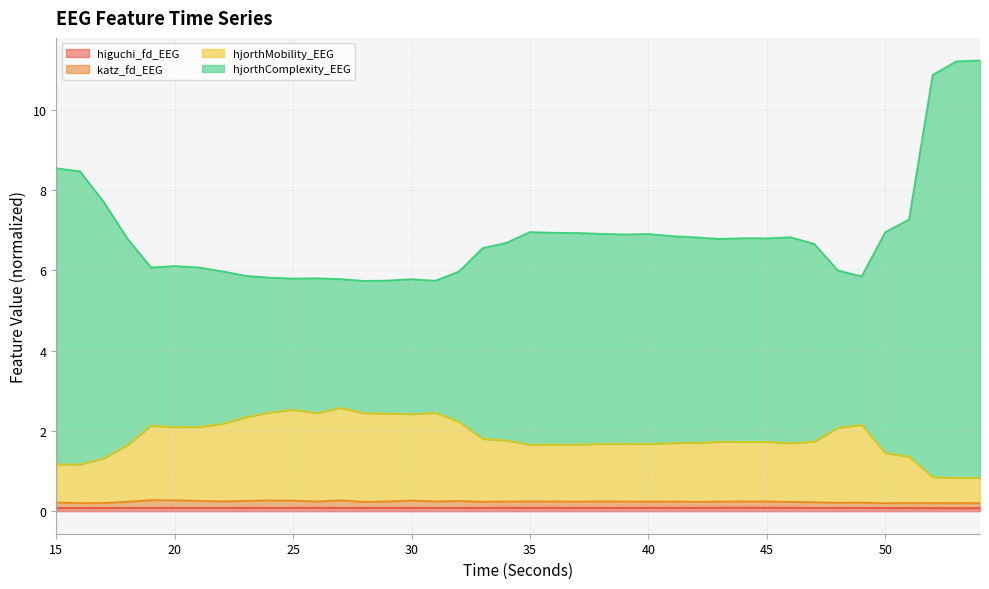

True or false: higuchi_fd_EEG has a value of 0.1 at 15.

False